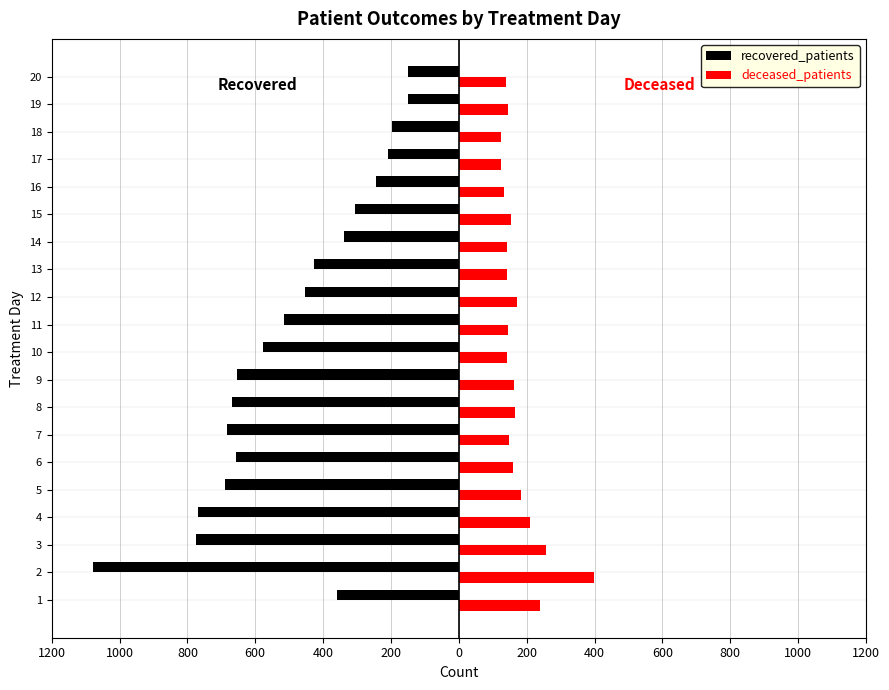

What is the value of the deceased_patients bar at the 14th from the left?

141